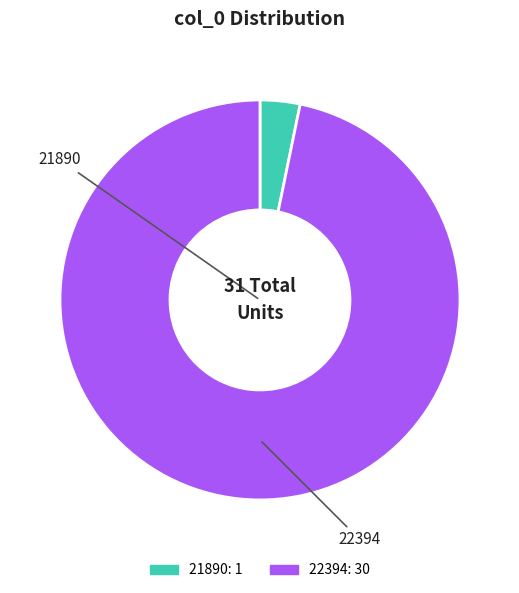

Is there any slice that represents more than half of the pie?

Yes